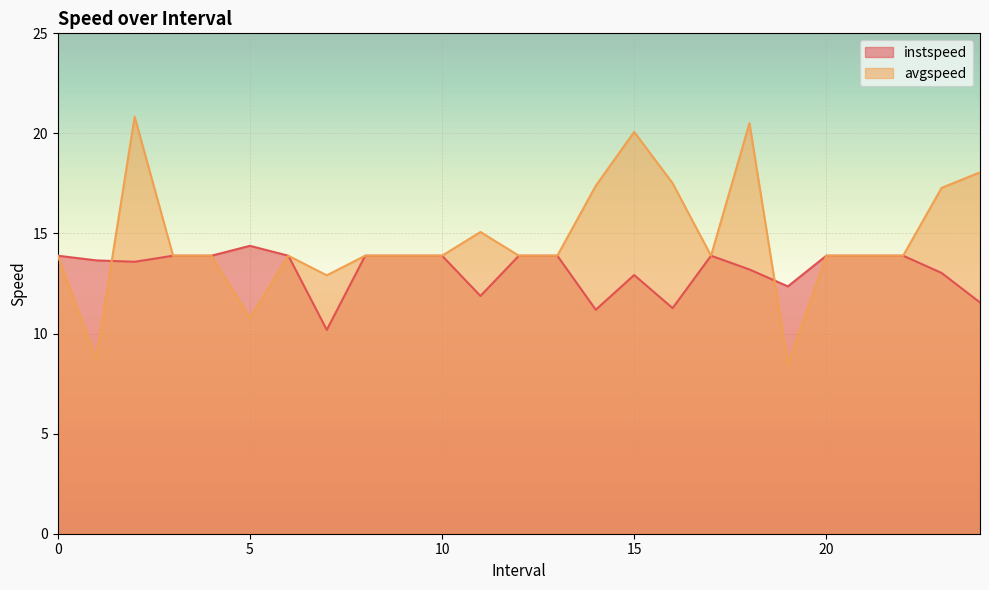

True or false: avgspeed has more than 0 points higher than both neighbors.

True